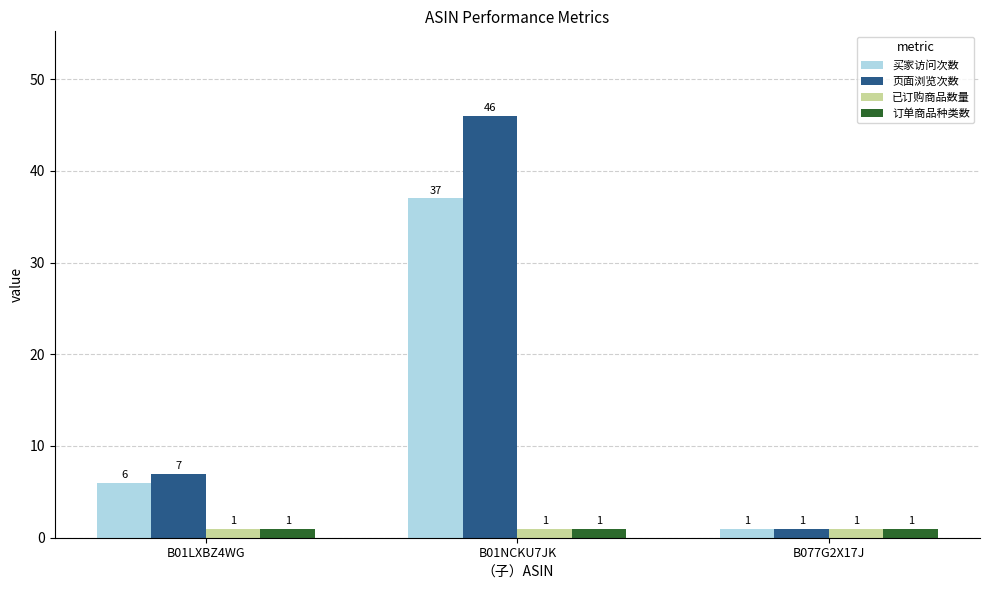

What is the total value across all series at B01LXBZ4WG?

15